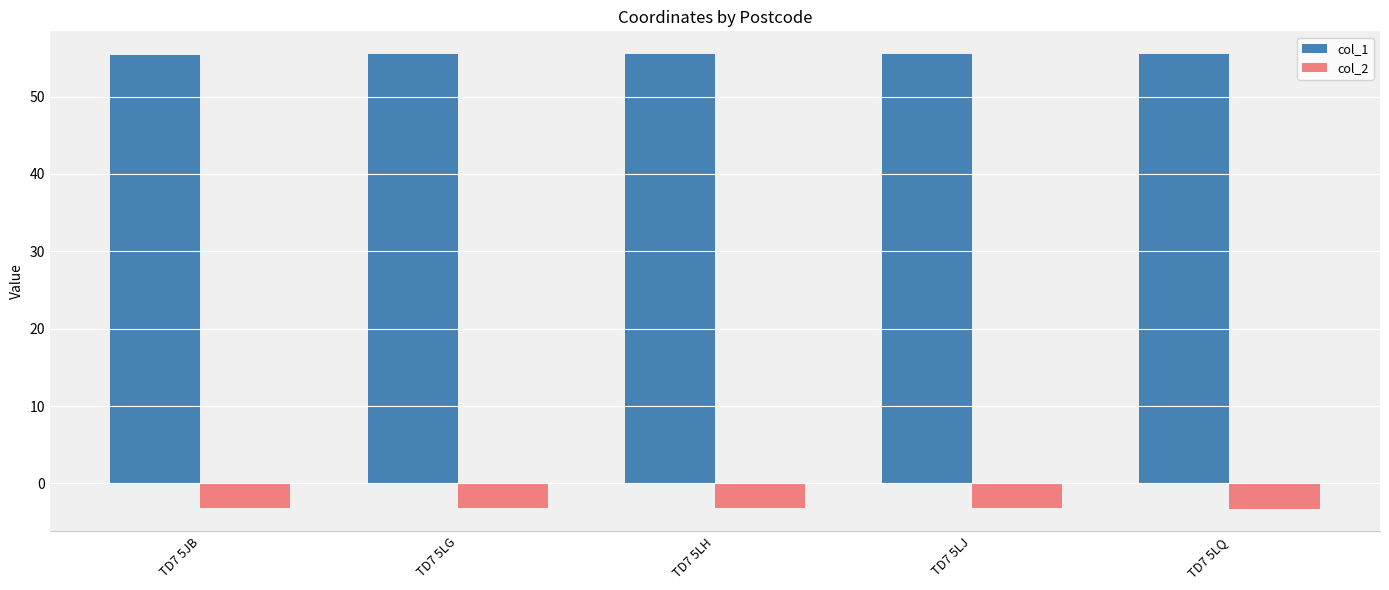

What is the difference between the maximum and minimum values in the col_1 series?

0.1